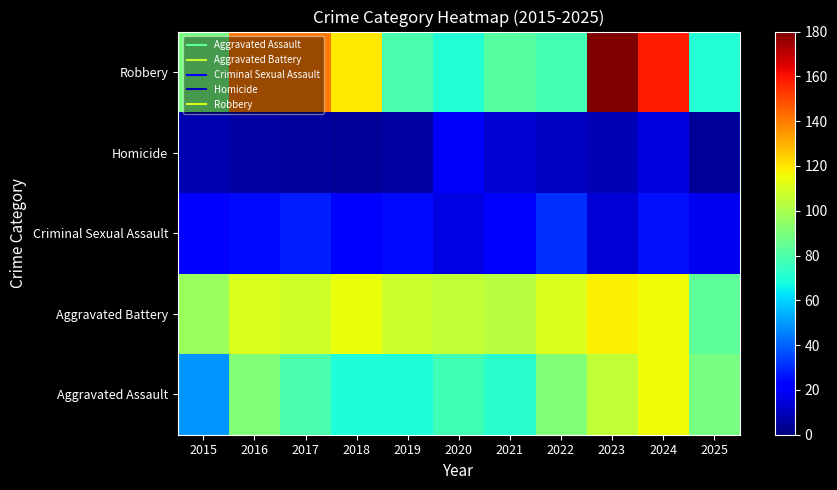

Reading right to left, extract all data points from this chart.

Aggravated Assault: 2025=89	2024=116	2023=105	2022=91	2021=72	2020=77	2019=69	2018=69	2017=79	2016=91	2015=49
Aggravated Battery: 2025=83	2024=116	2023=118	2022=111	2021=103	2020=105	2019=107	2018=114	2017=108	2016=111	2015=97
Criminal Sexual Assault: 2025=18	2024=26	2023=14	2022=31	2021=20	2020=16	2019=24	2018=22	2017=28	2016=24	2015=20
Homicide: 2025=4	2024=15	2023=9	2022=11	2021=13	2020=19	2019=6	2018=4	2017=5	2016=6	2015=8
Robbery: 2025=71	2024=158	2023=180	2022=78	2021=82	2020=71	2019=79	2018=119	2017=140	2016=140	2015=89